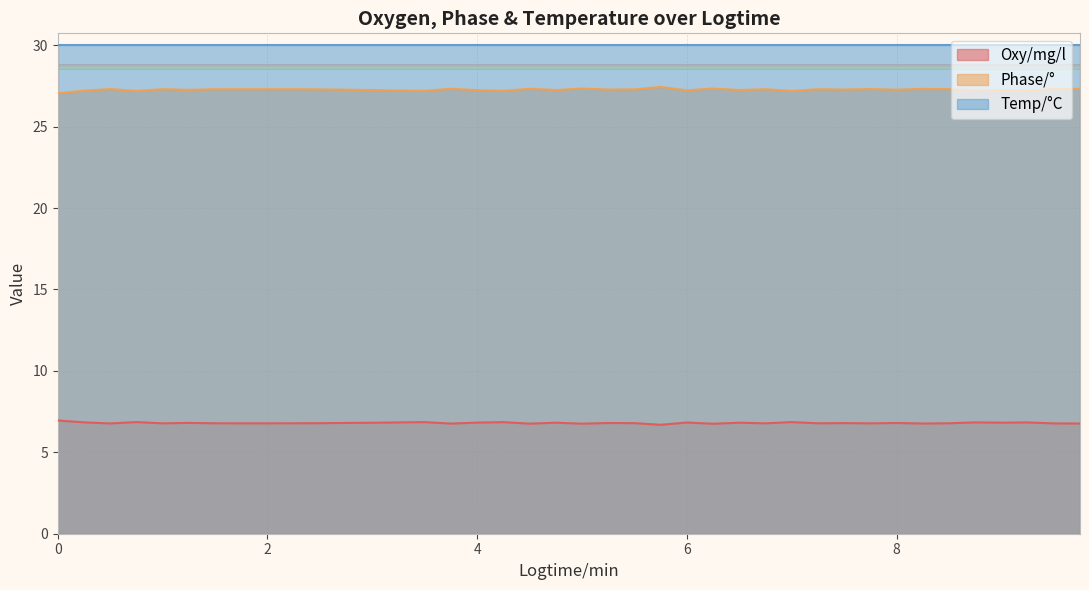

In Oxy/mg/l, how many points are lower than both neighbors (excluding endpoints)?

12